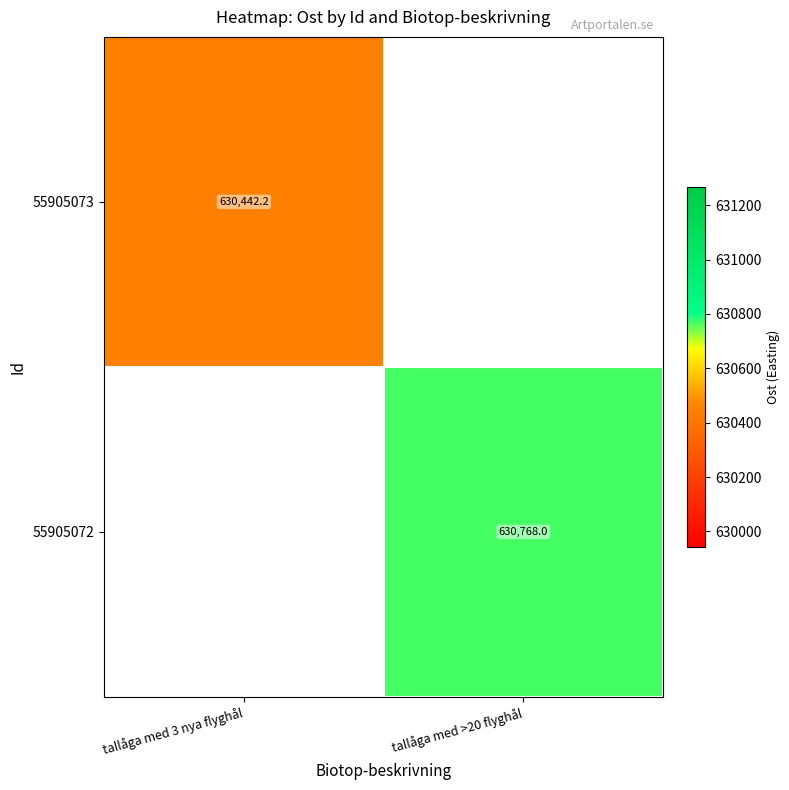

At which label does 55905073 reach its minimum?

tallåga med 3 nya flyghål